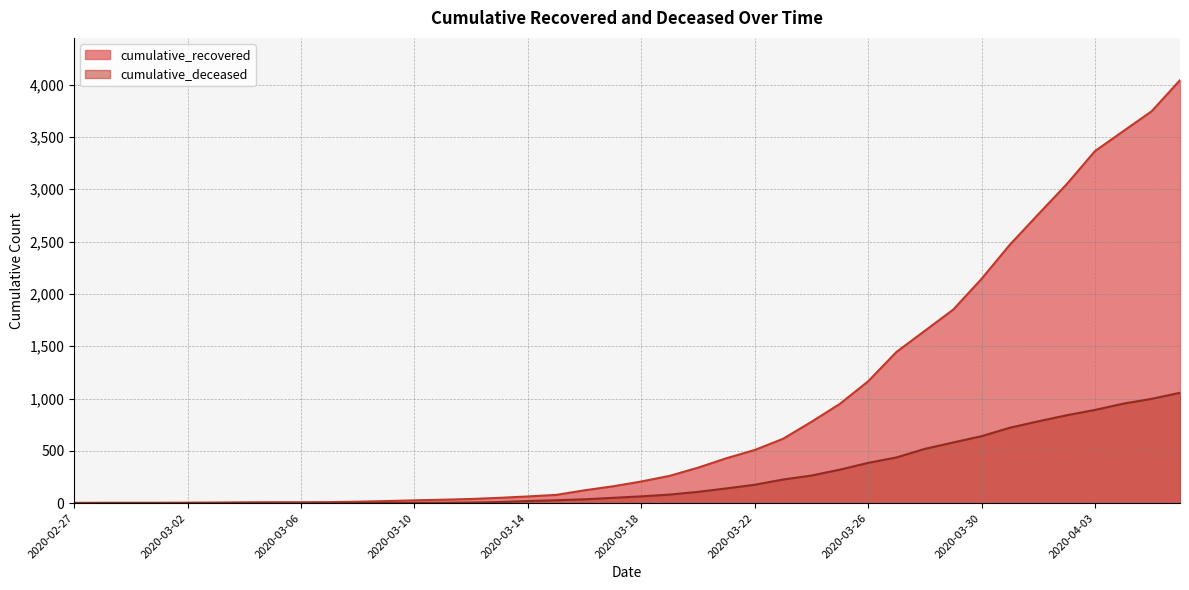

True or false: cumulative_deceased has a value of 2 at 2020-03-09.

True